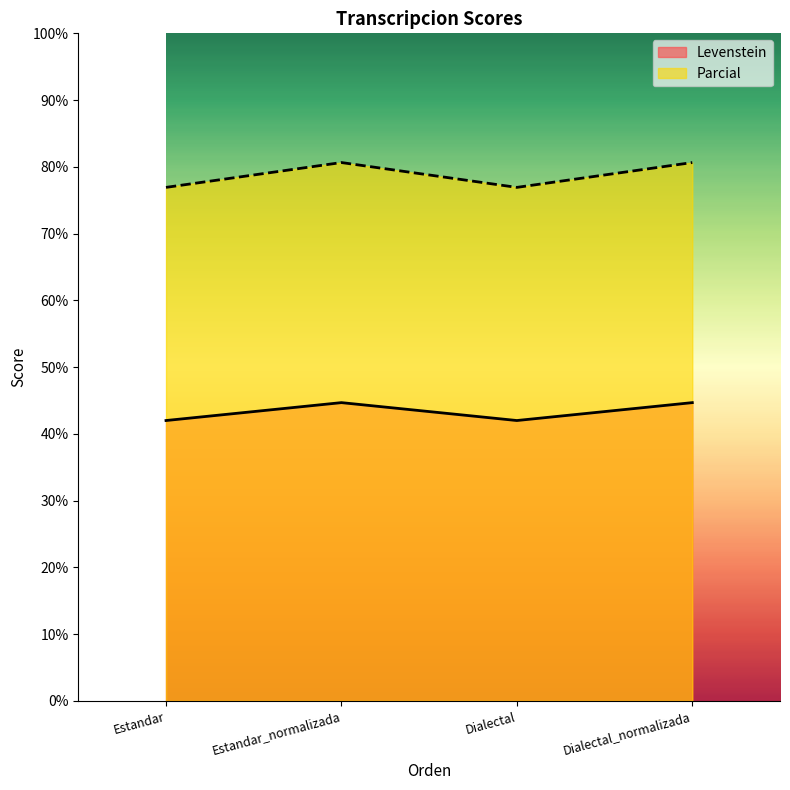

What is the difference between the second highest and second lowest values in the Parcial series?

3.7